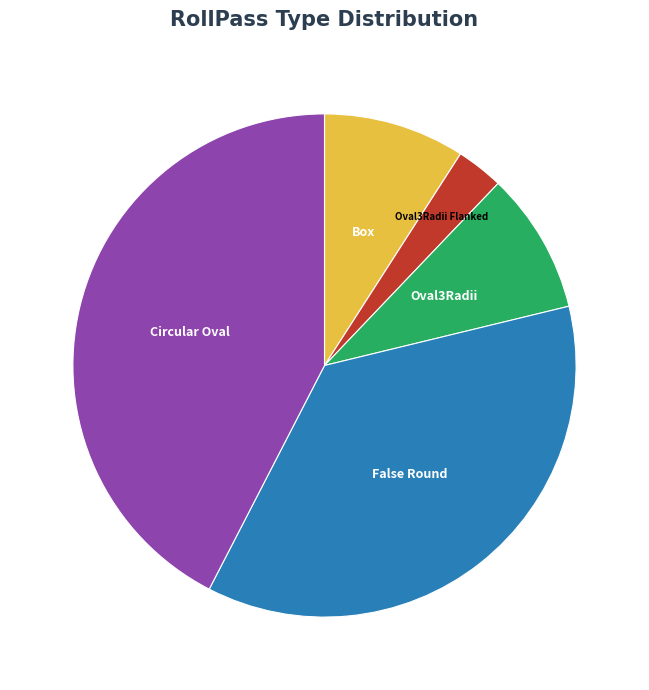

Is there any slice that represents more than half of the pie?

No